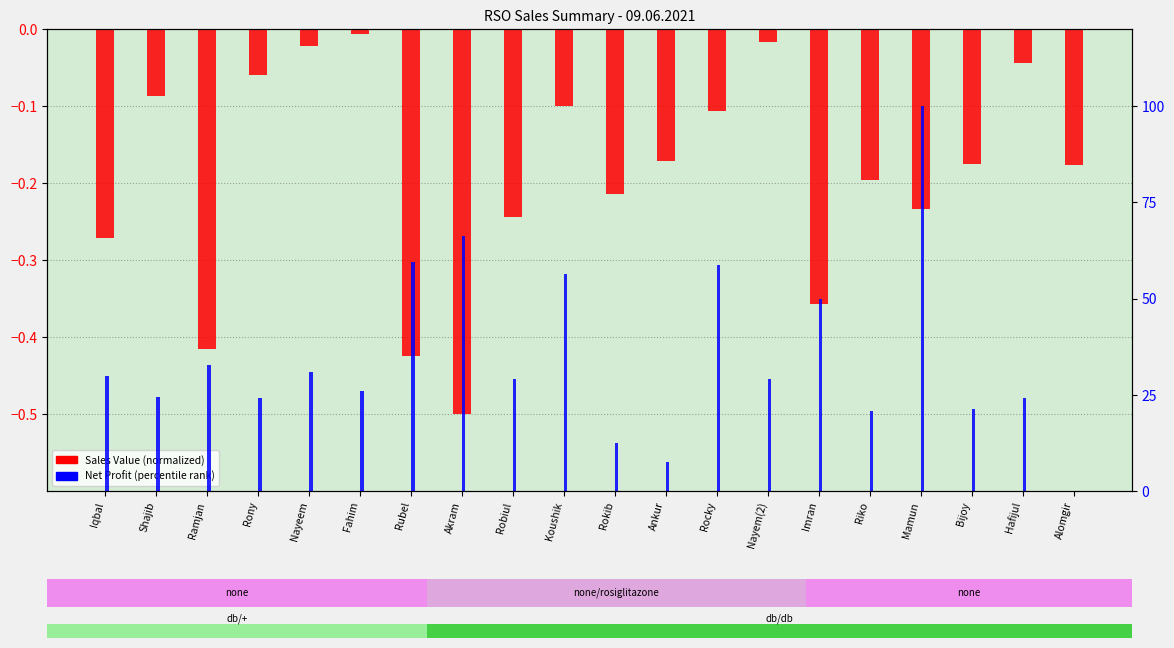

At Rocky, list the series in order from smallest to largest.

Sales Value, Net Profit (normalized %)